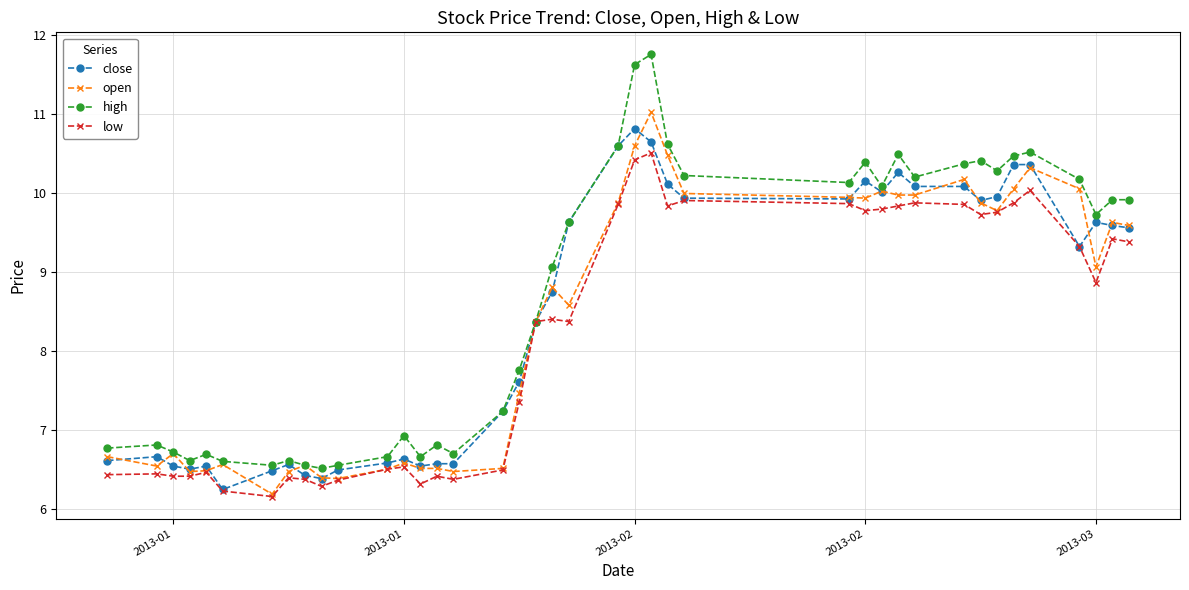

List the series in order of their overall mean, lowest first.

low, open, close, high